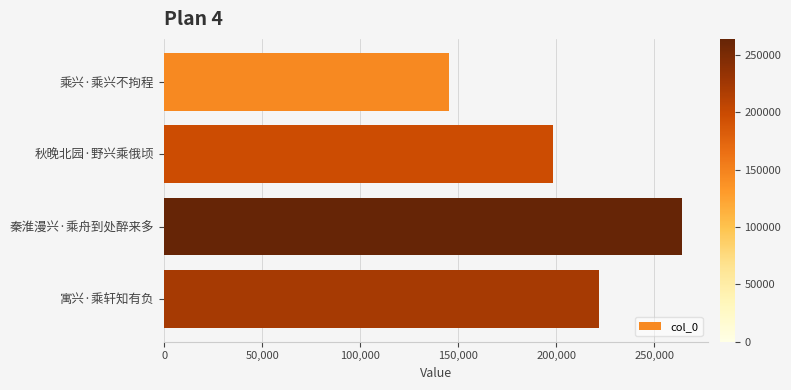

What is the sum of all values?

829555